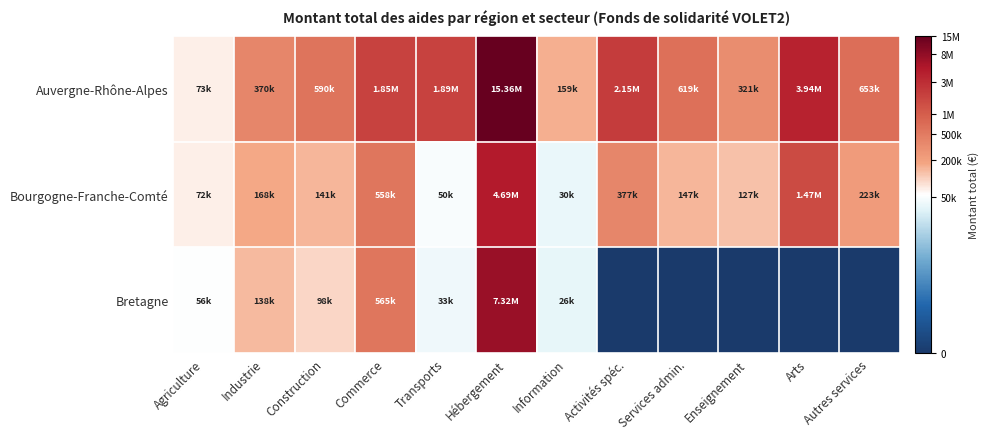

At which category is the sum across all series the highest?

Hébergement